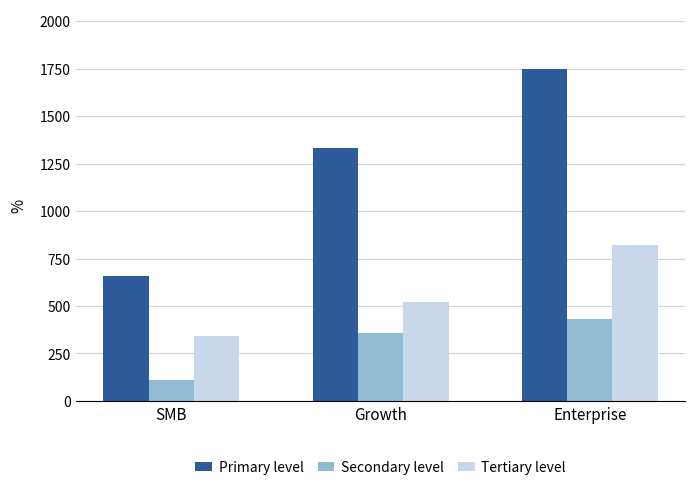

What is the difference between the maximum and minimum values in the Tertiary level series?

481.8